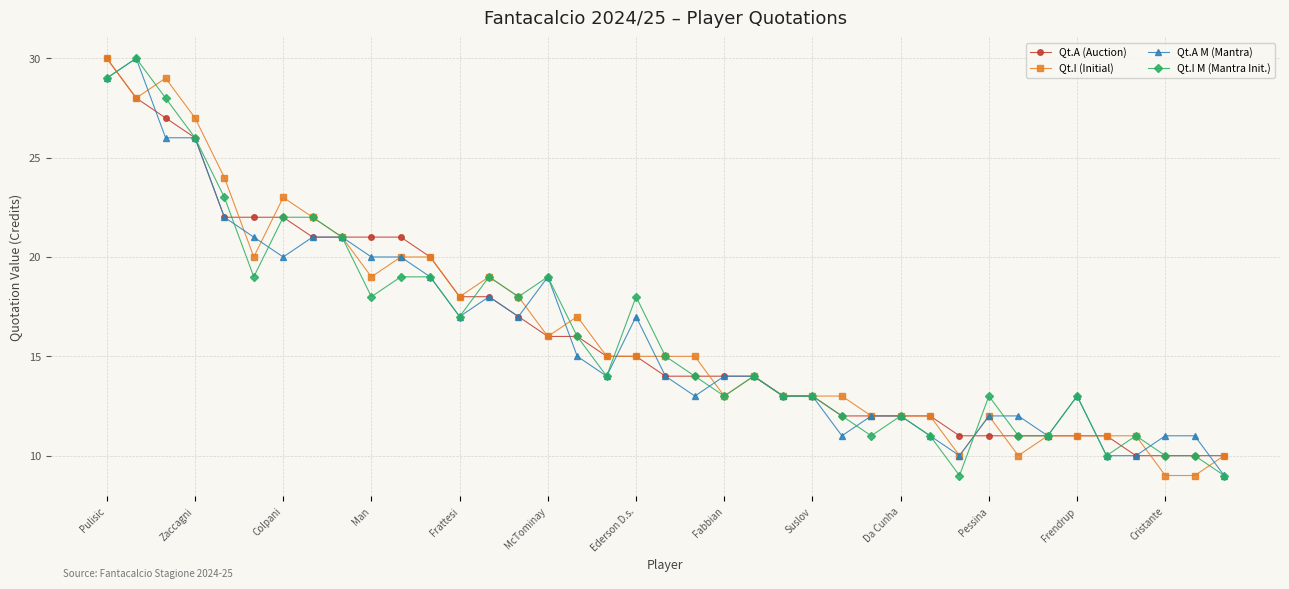

True or false: Qt.A (Auction) and Qt.I (Initial) intersect in this chart.

True